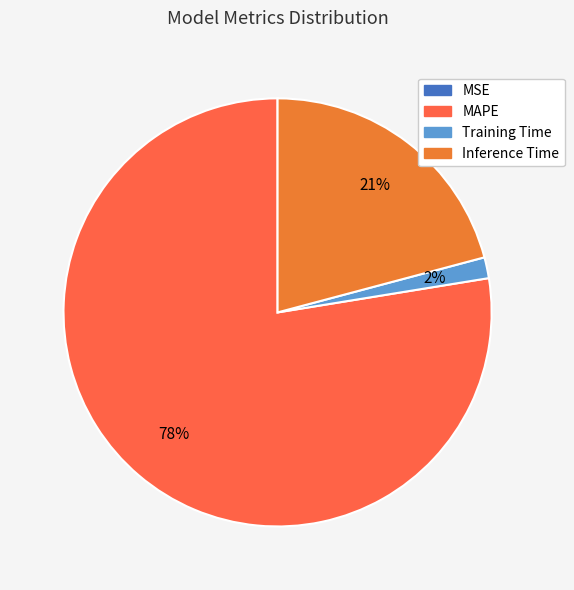

Count the number of slices in the pie.

4